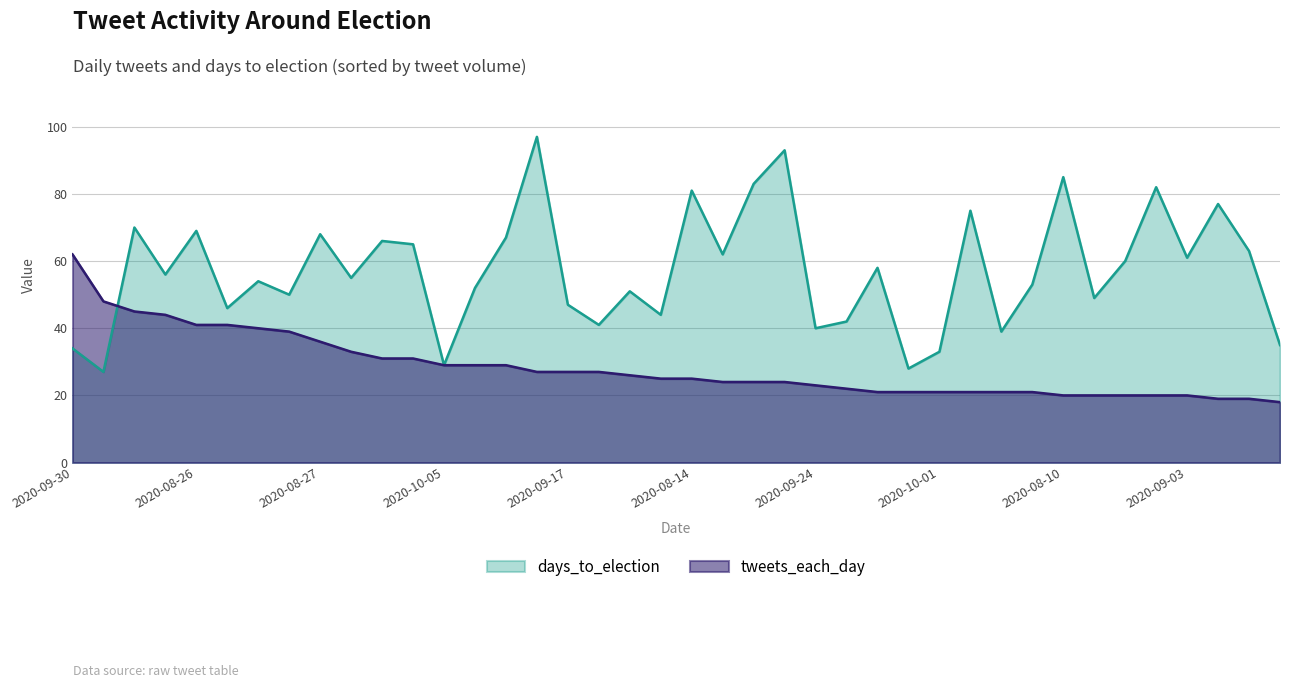

What are all the series names shown in the legend?

days_to_election, tweets_each_day